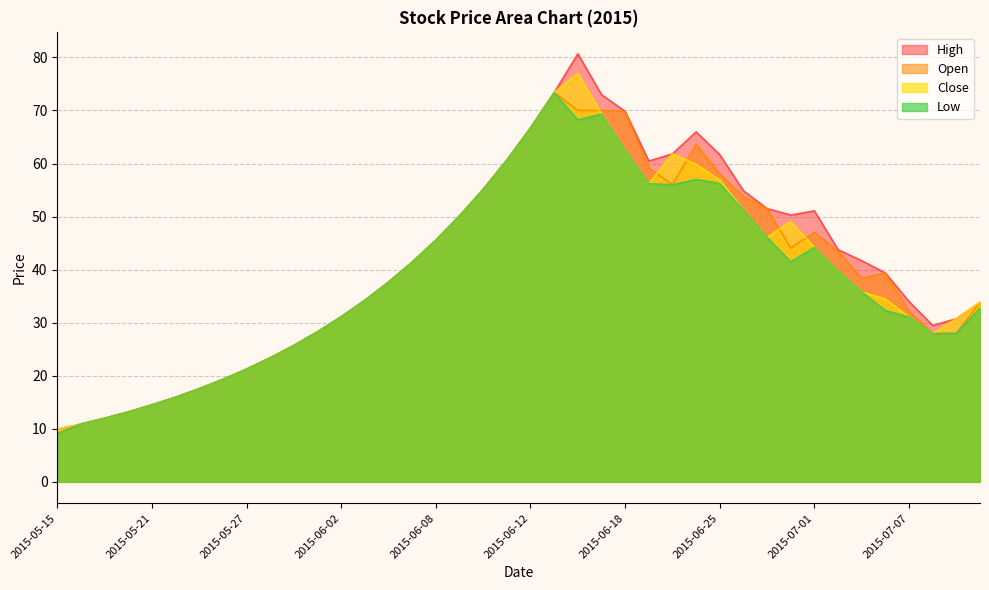

Is it true that low equals 48.8 at 2015-07-07?

False